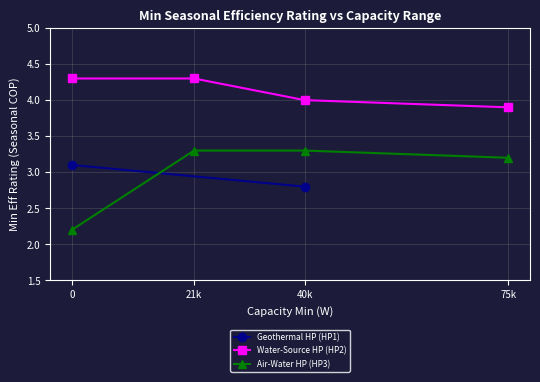

Where is Water-Source HP (HP2) nearest to the value 4?

40k